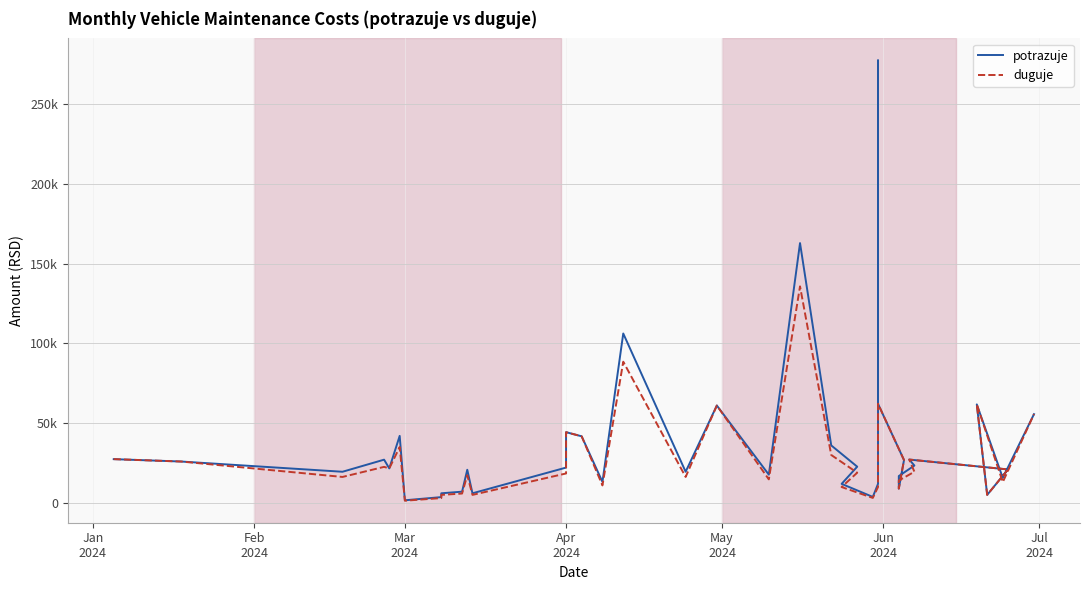

Which series has the widest spread of values?

potrazuje